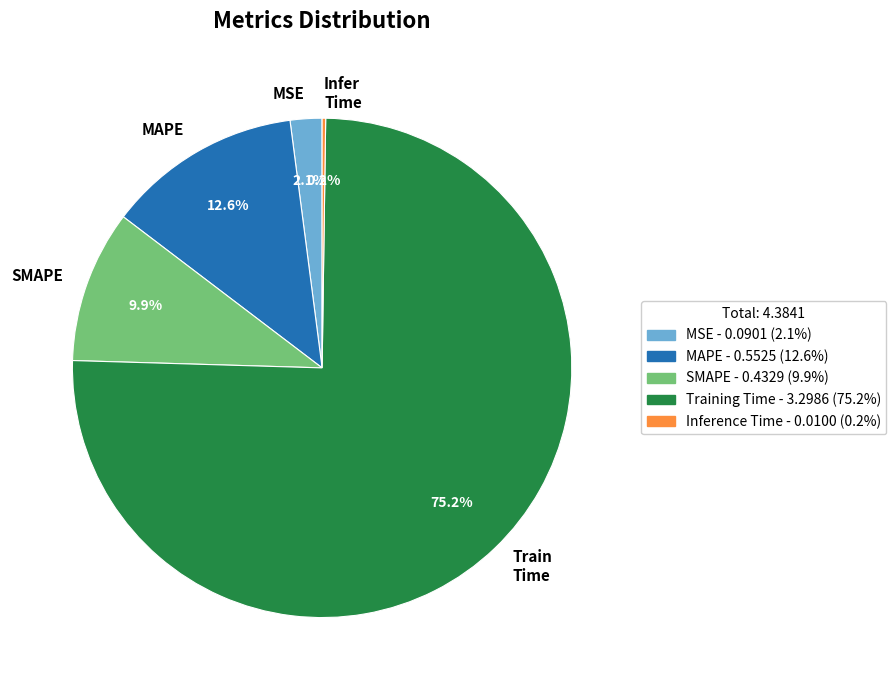

The MSE slice represents 10% of the pie. True or false?

False